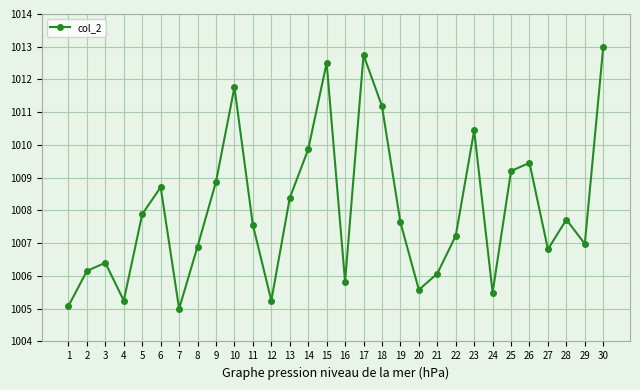

What is the maximum value shown in the chart?

1013.0